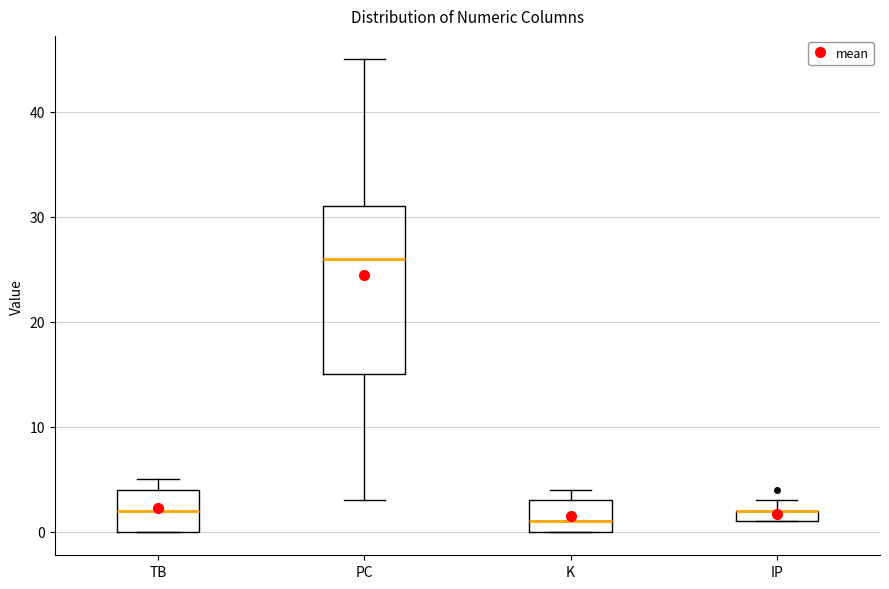

Where is the upper edge of the box for K on the y-axis? The values are not printed on the chart, so give them approximately, as read against the axis.

3